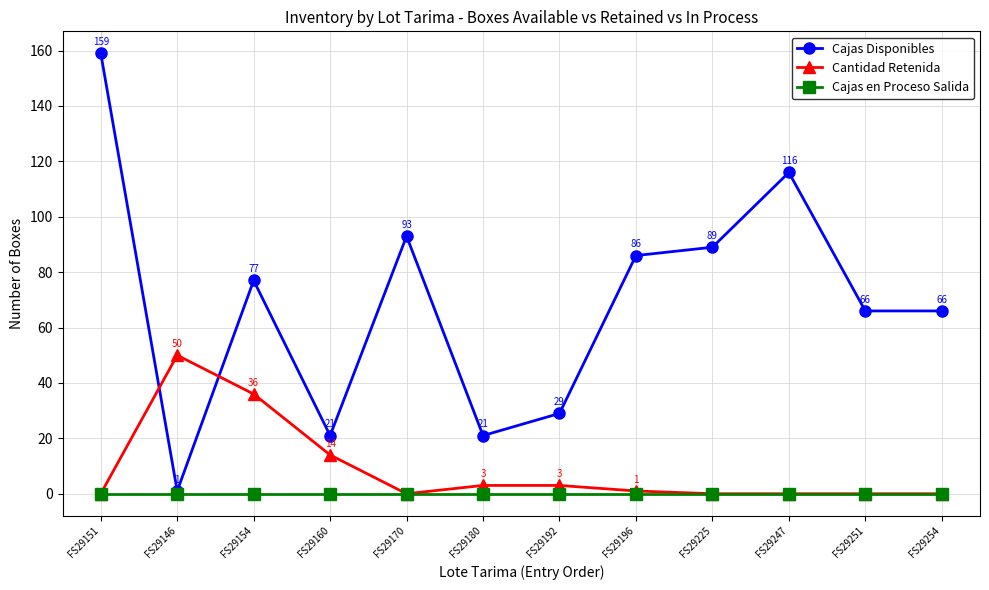

How many distinct data groups are displayed?

3